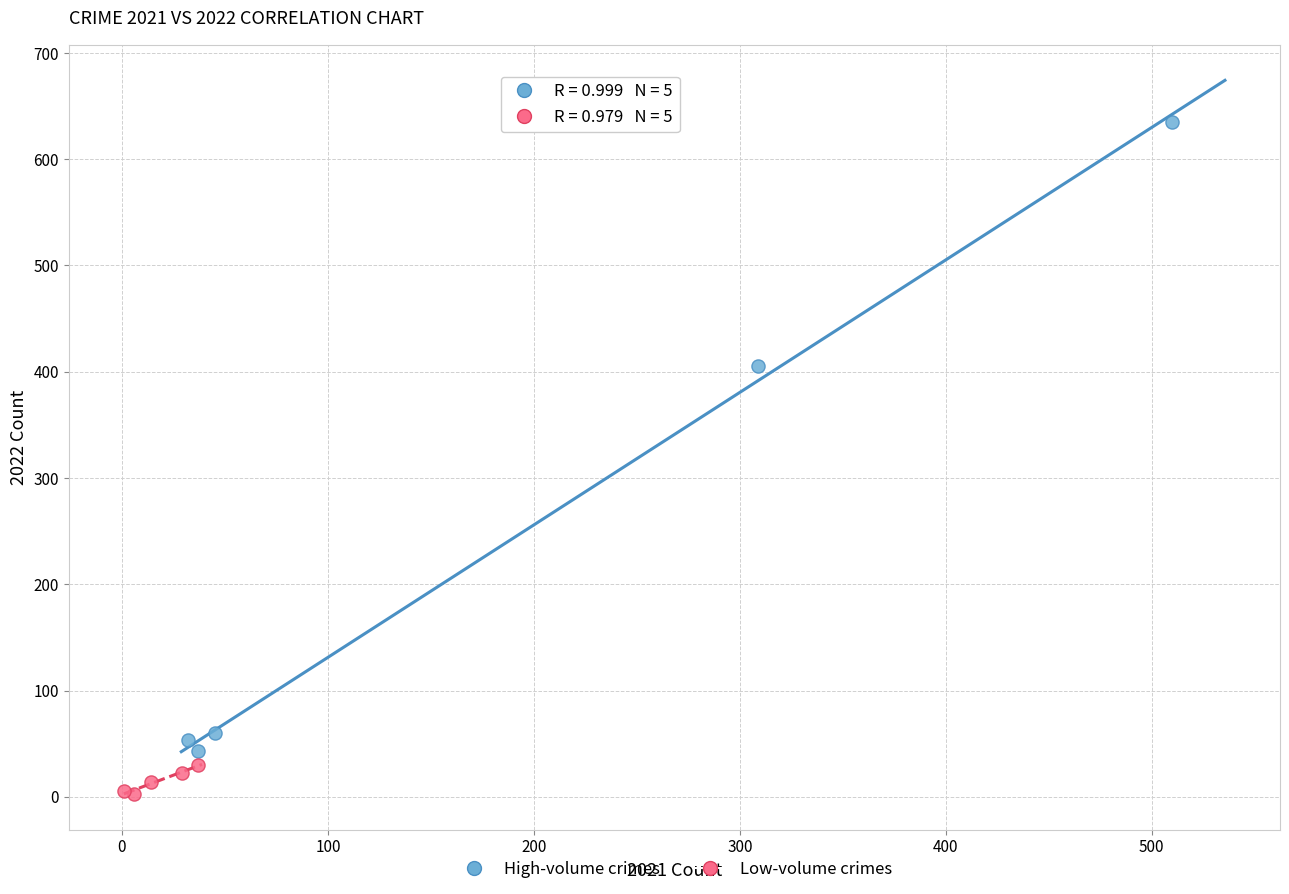

Which series has the largest Y range (max minus min)?

High-volume crimes